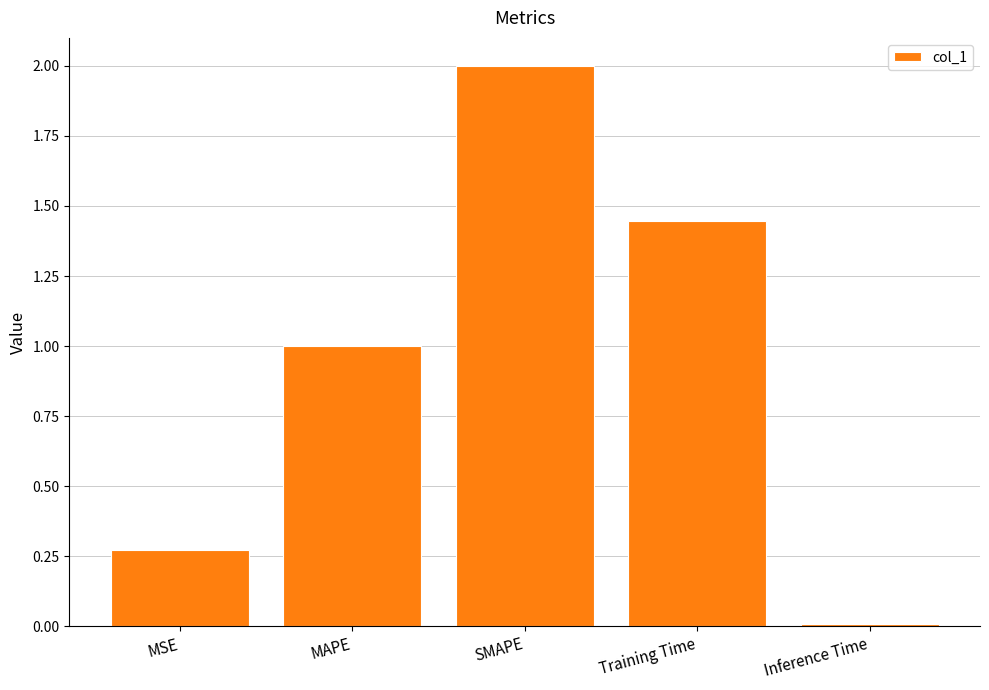

Are the bars horizontal?

No